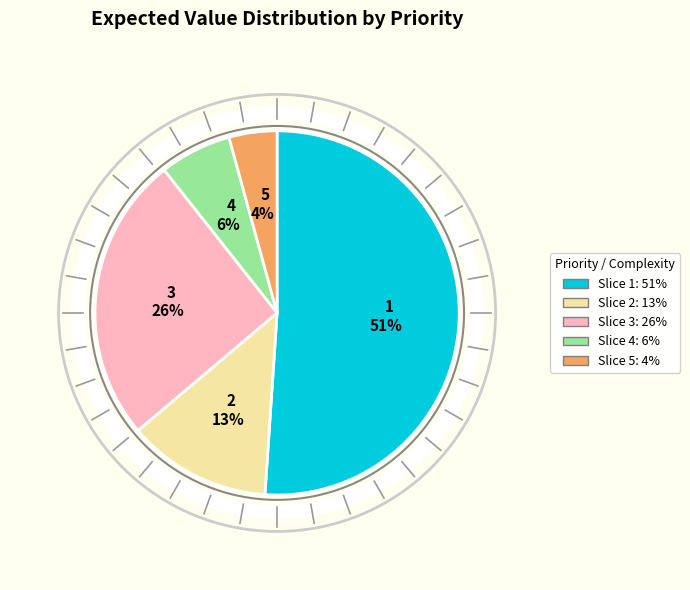

How many segments does this pie chart have?

5